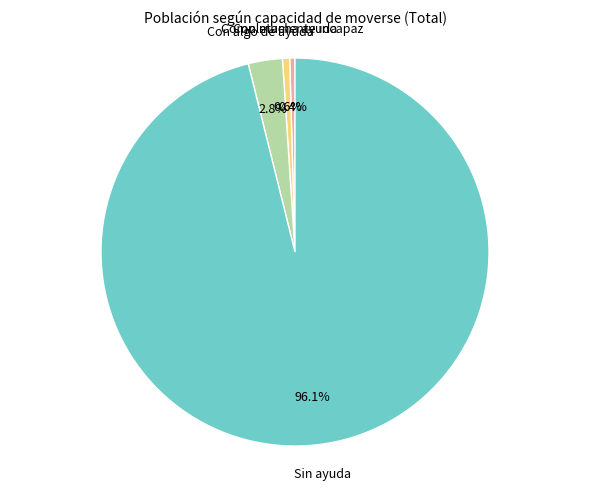

How much of the chart is everything except Completamente incapaz?

99.6%